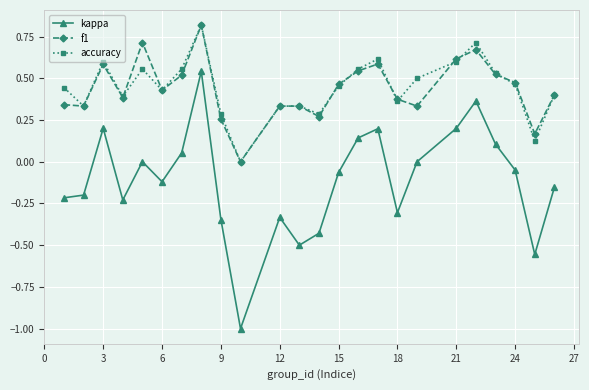

True or false: accuracy has more than 1 interior local peaks.

True